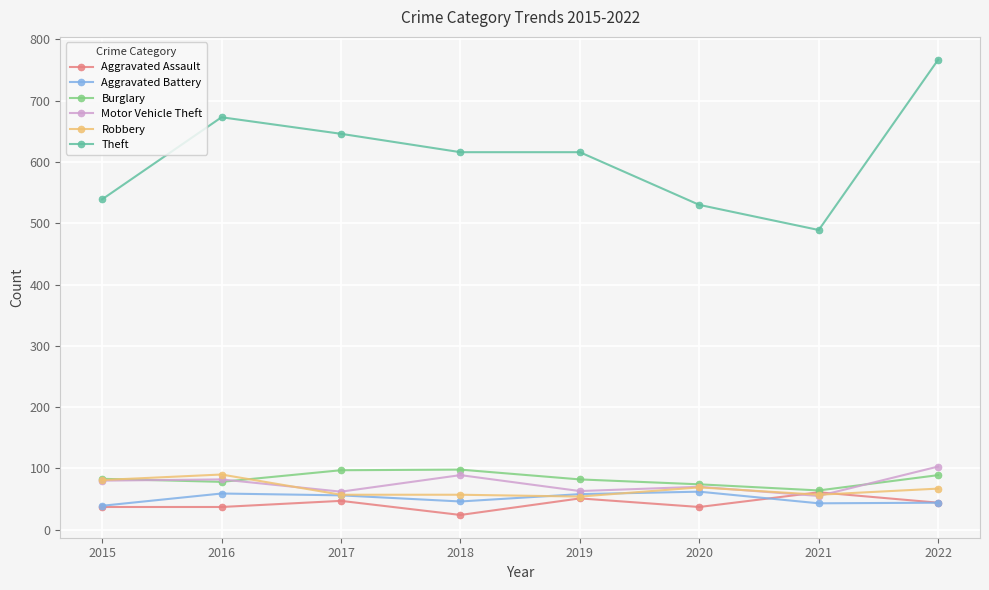

What is the difference between the highest and lowest values at 2019?

565